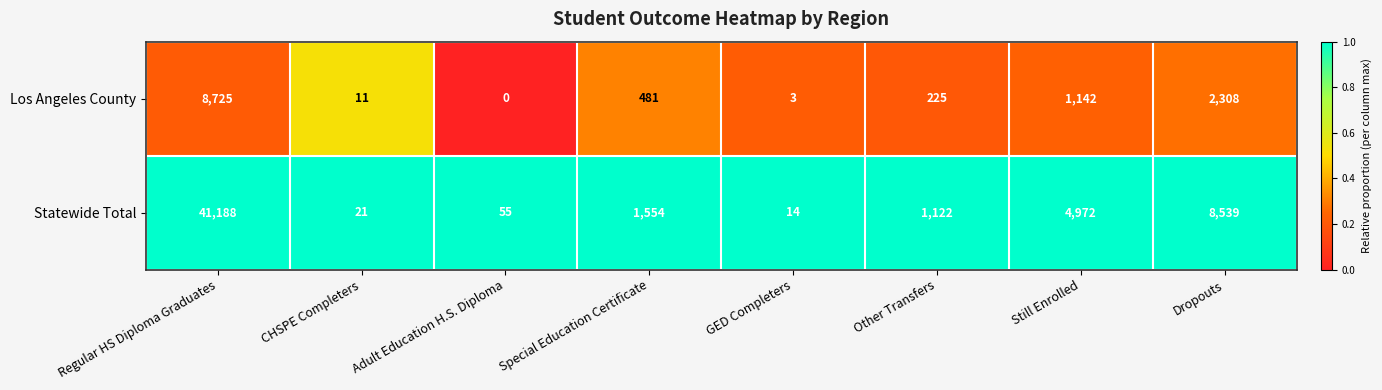

Rank the categories by Los Angeles County value from lowest to highest.

Adult Education H.S. Diploma, GED Completers, CHSPE Completers, Other Transfers, Special Education Certificate, Still Enrolled, Dropouts, Regular HS Diploma Graduates